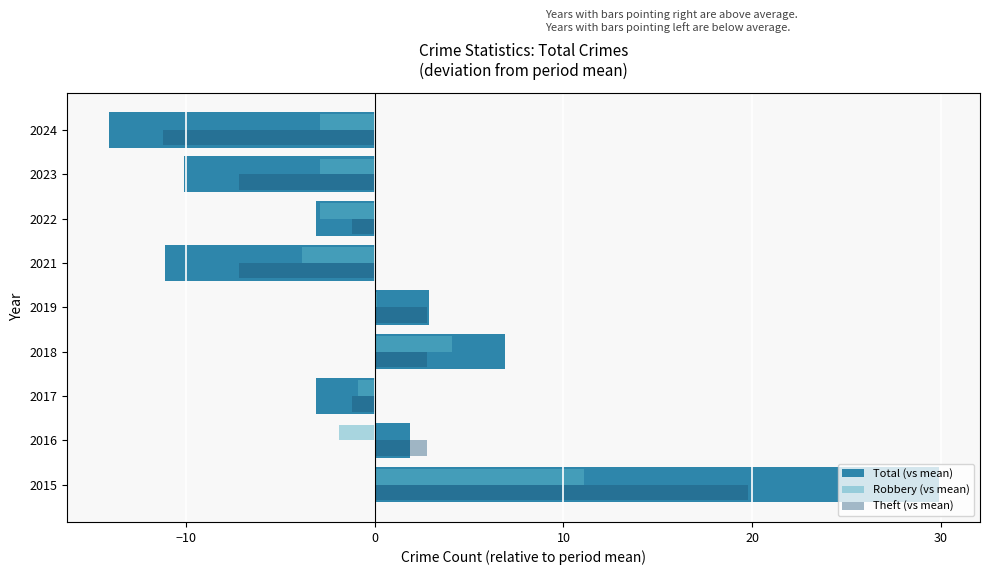

Which category has the highest value across all series?

2015